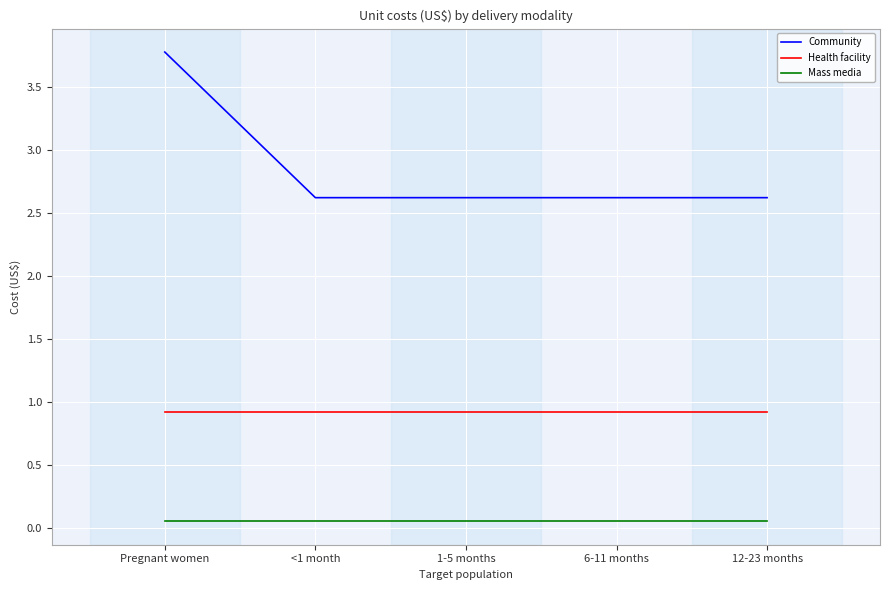

True or false: Health facility and Mass media intersect in this chart.

False